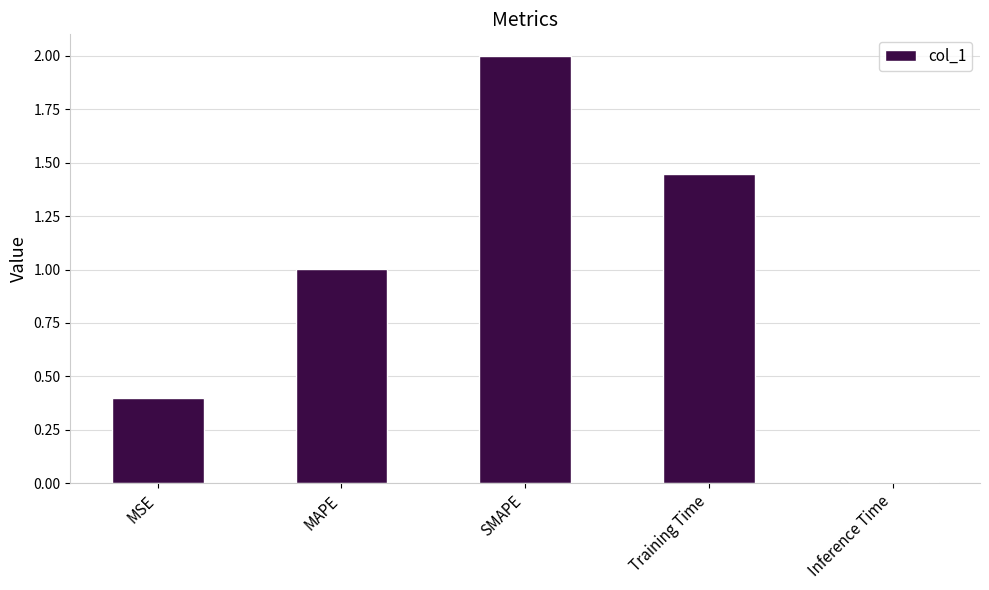

Where is the data nearest to the value 1?

MAPE